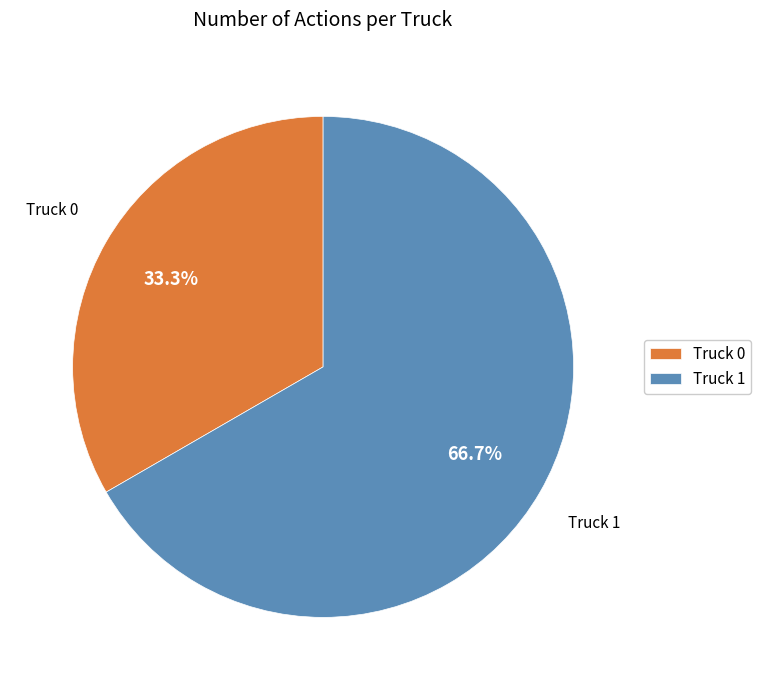

What is the largest slice in the pie chart?

Truck 1